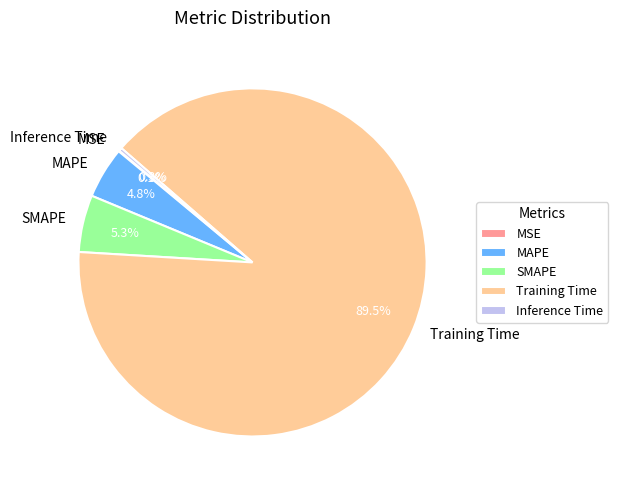

The MAPE slice represents 5% of the pie. True or false?

True